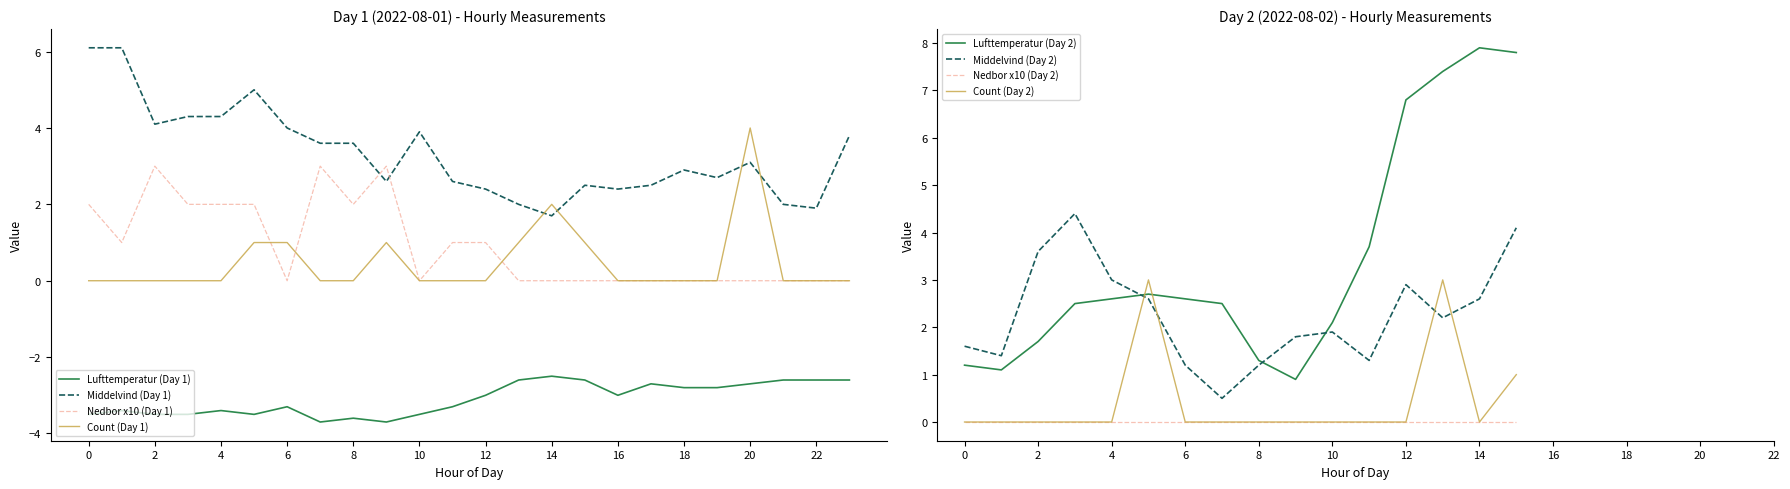

What is the sum of the Middelvind values at 2 and 14?

5.8